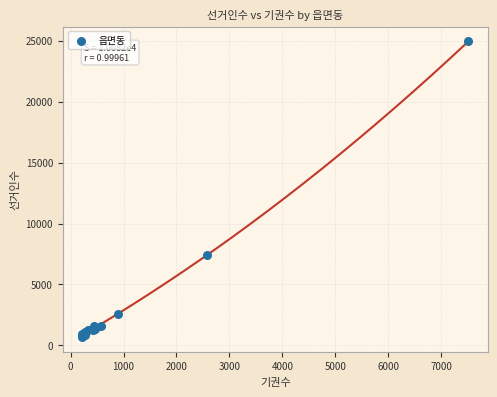

What Y value in the scatter plot is closest to 12820?

7458